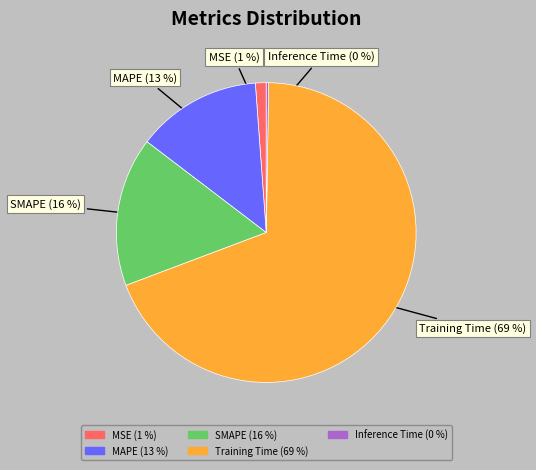

Is it true that MAPE (13 %) is 22% of the pie?

False